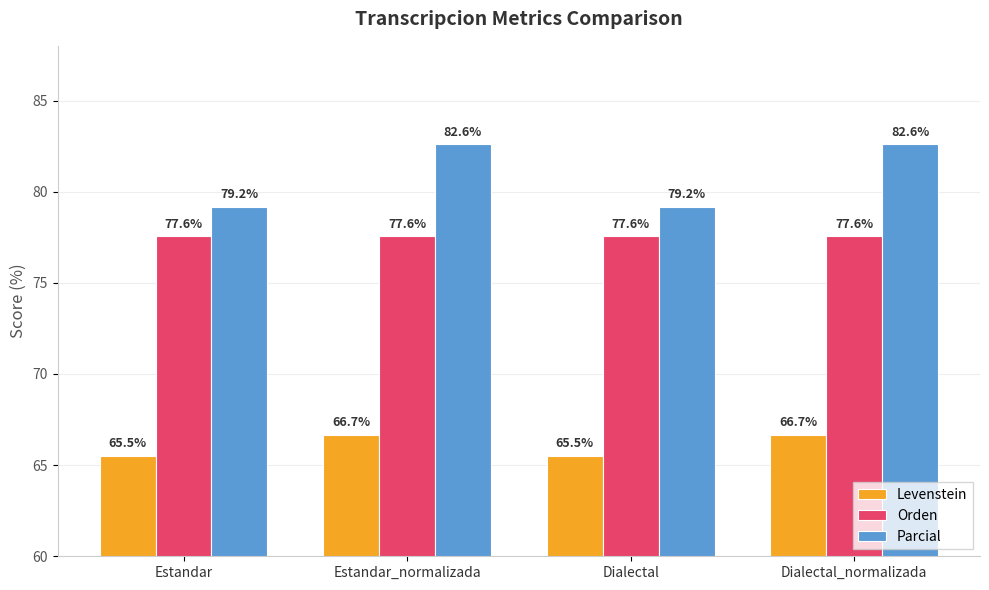

Which series has the largest total across all categories?

Parcial